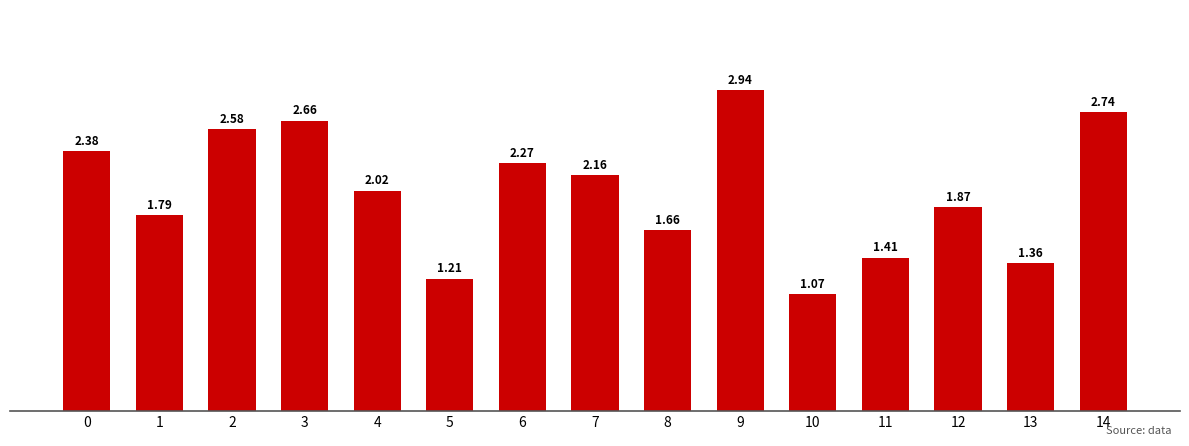

Rank the categories by value from lowest to highest.

10, 5, 13, 11, 8, 1, 12, 4, 7, 6, 0, 2, 3, 14, 9